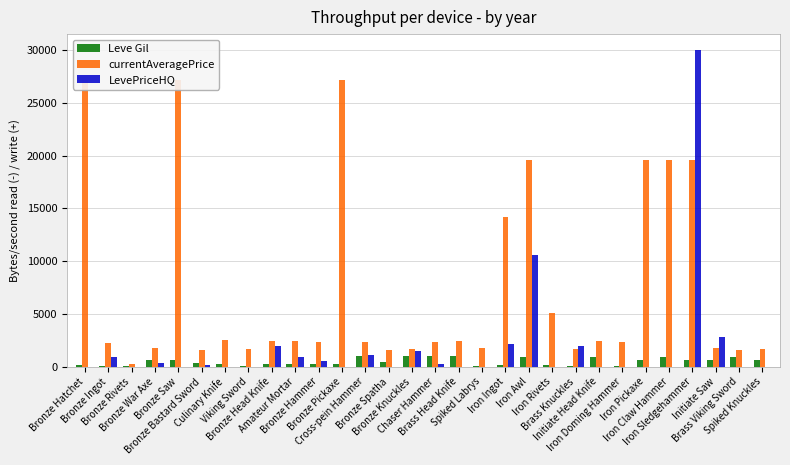

Are the bars horizontal?

No